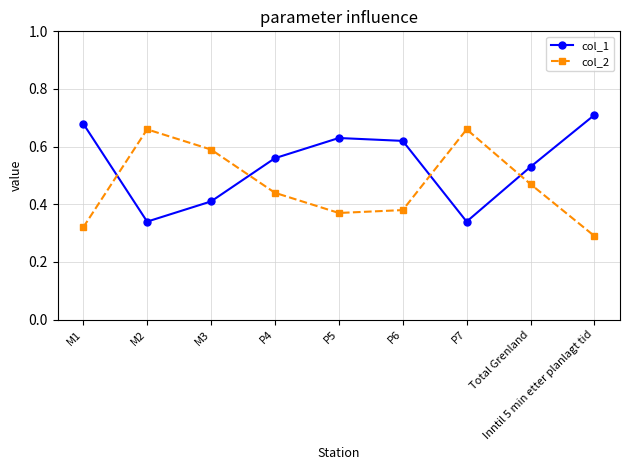

Where is col_2 nearest to the value 0?

Inntil 5 min etter planlagt tid